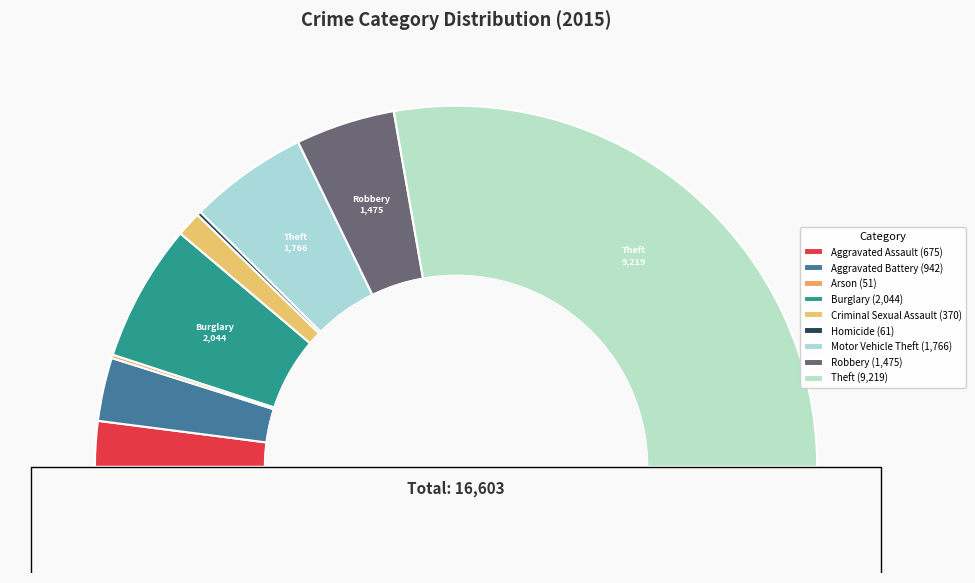

To the nearest percent, what is the average slice percentage?

11%